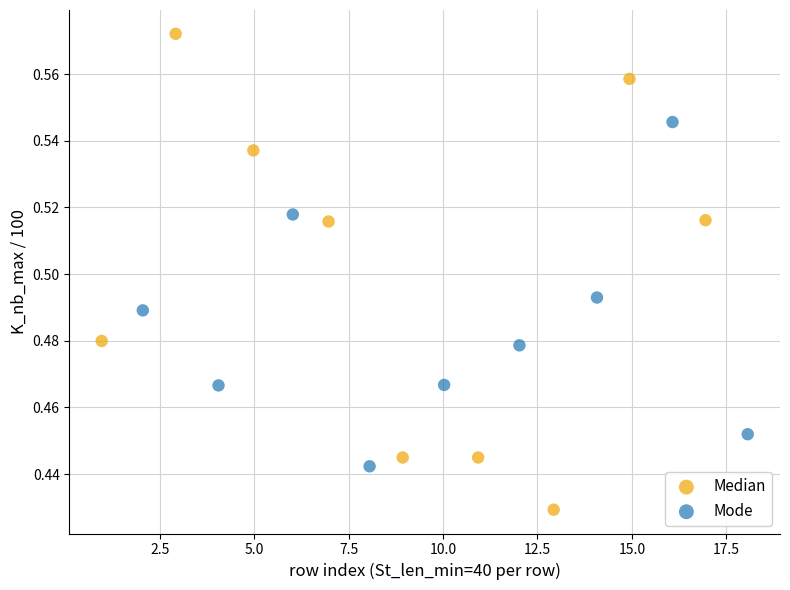

What are all the series names shown in the legend?

Median, Mode